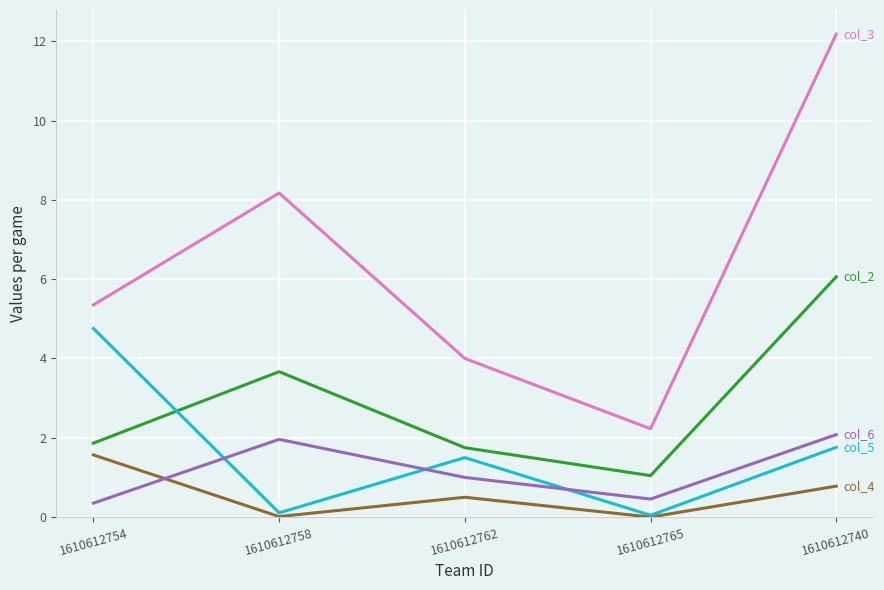

What is the total value across all series at 1610612758?

13.9